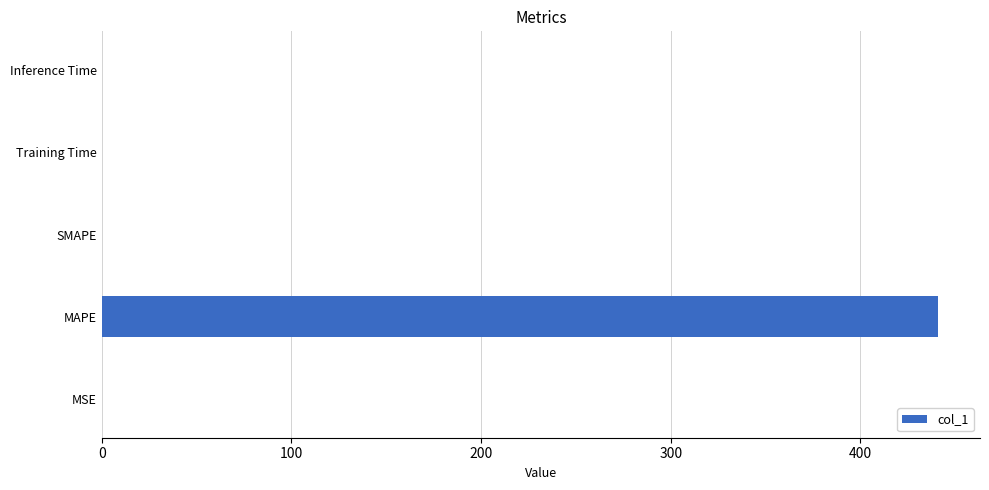

The chart shows a value of 632.0 at MAPE. True or false?

False